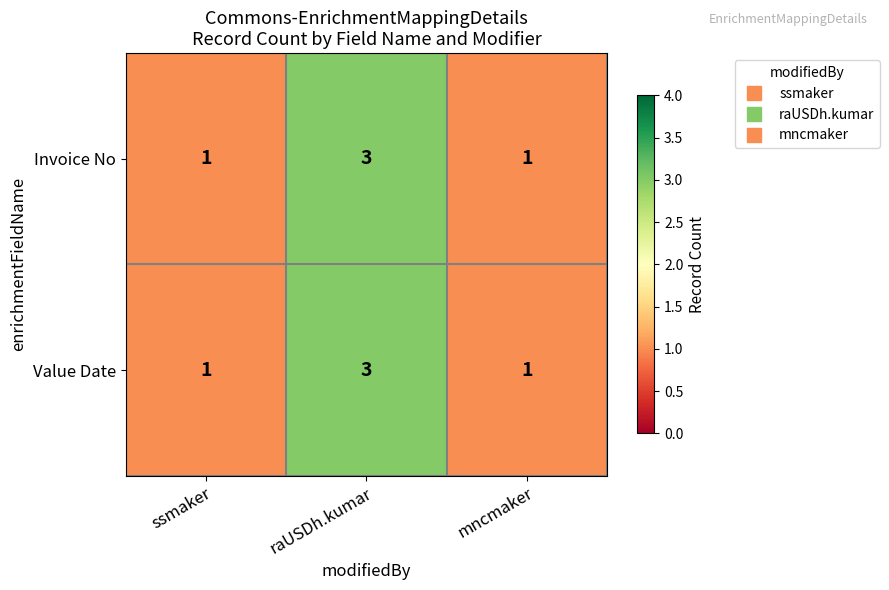

Reading left to right, what are all the values shown in this chart?

Invoice No: 1	3	1
Value Date: 1	3	1